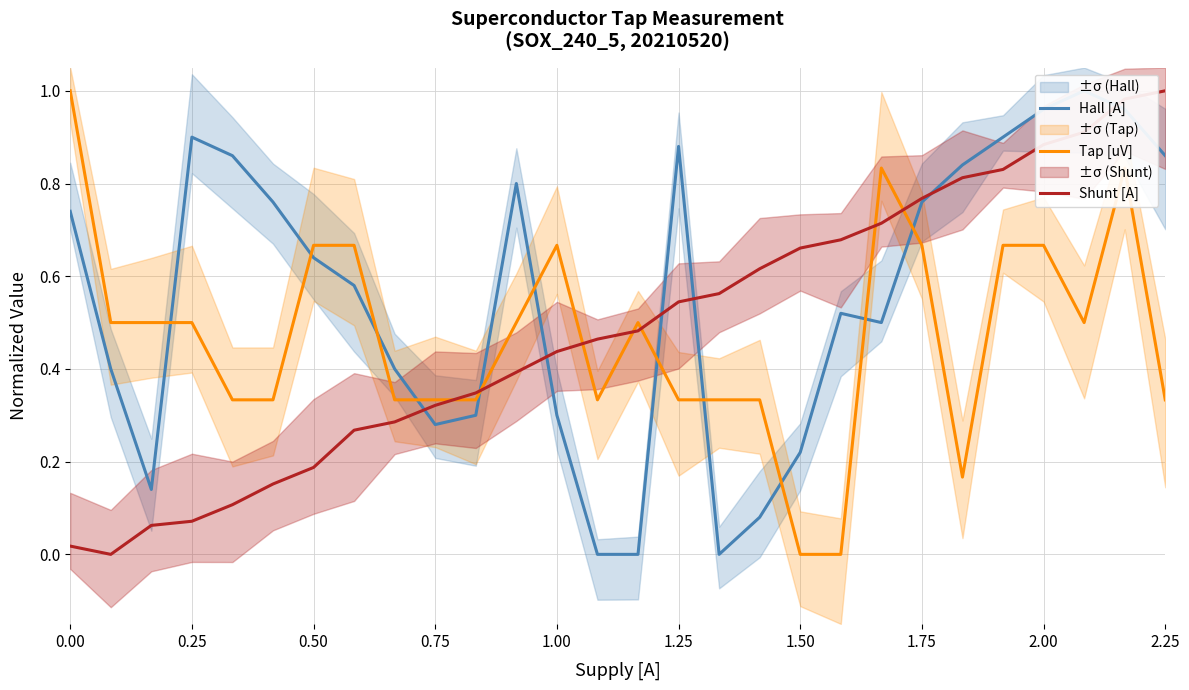

Count the number of categories in the chart.

28